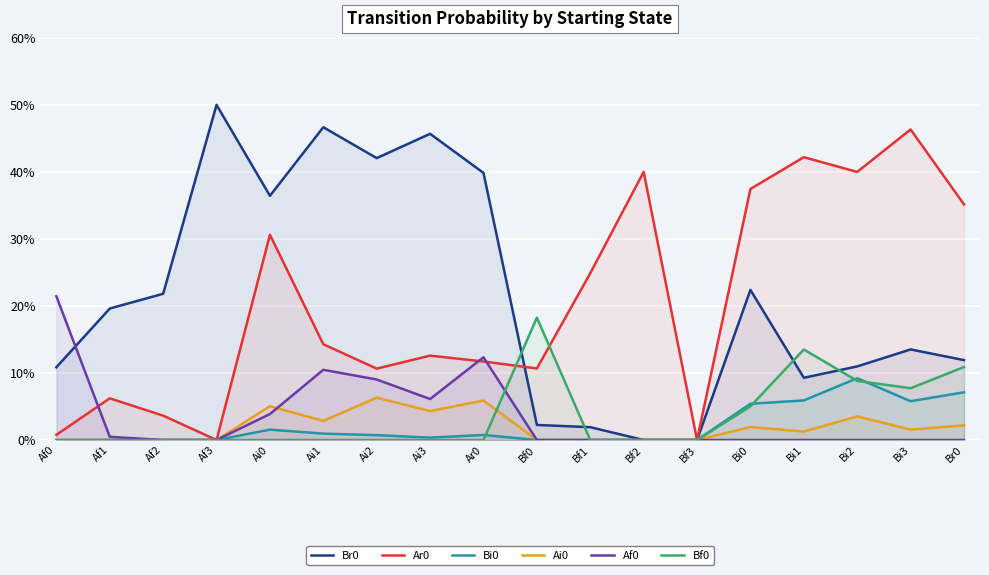

True or false: Ar0 and Ai0 cross at least once.

False